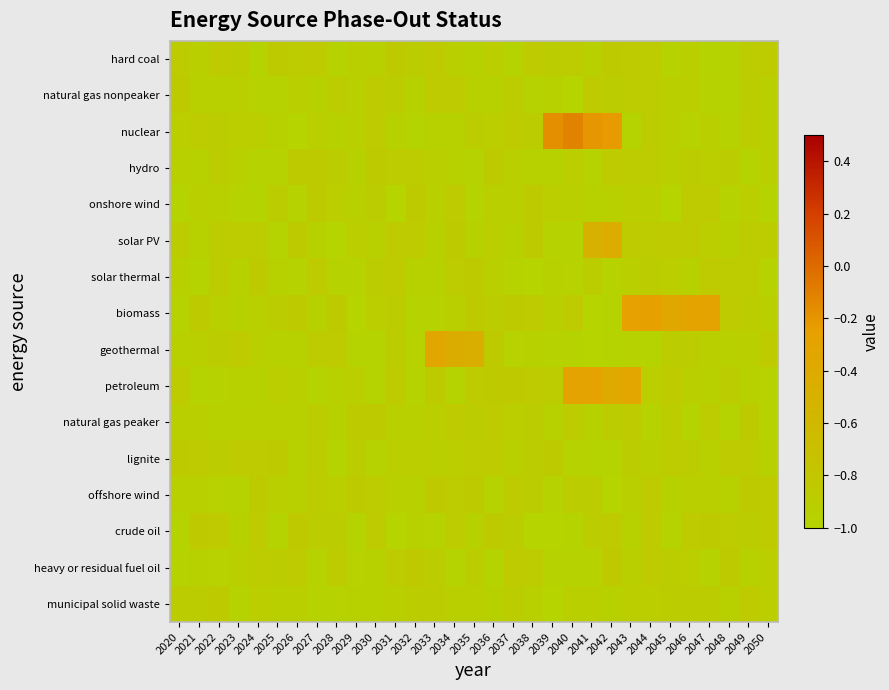

Reading left to right, transcribe all the data shown in this chart.

hard coal: 2020=-0.9	2021=-0.9	2022=-0.9	2023=-0.9	2024=-1.0	2025=-0.9	2026=-0.9	2027=-0.9	2028=-1.0	2029=-0.9	2030=-0.9	2031=-0.9	2032=-0.9	2033=-0.9	2034=-0.9	2035=-1.0	2036=-0.9	2037=-1.0	2038=-0.9	2039=-0.9	2040=-0.9	2041=-0.9	2042=-0.9	2043=-0.9	2044=-0.9	2045=-1.0	2046=-0.9	2047=-1.0	2048=-1.0	2049=-0.9	2050=-0.9
natural gas nonpeaker: 2020=-0.9	2021=-1.0	2022=-0.9	2023=-0.9	2024=-1.0	2025=-1.0	2026=-0.9	2027=-1.0	2028=-0.9	2029=-0.9	2030=-0.9	2031=-0.9	2032=-1.0	2033=-0.9	2034=-0.9	2035=-0.9	2036=-1.0	2037=-0.9	2038=-1.0	2039=-1.0	2040=-1.0	2041=-0.9	2042=-0.9	2043=-0.9	2044=-0.9	2045=-0.9	2046=-0.9	2047=-1.0	2048=-1.0	2049=-0.9	2050=-0.9
nuclear: 2020=-0.9	2021=-0.9	2022=-0.9	2023=-0.9	2024=-0.9	2025=-1.0	2026=-1.0	2027=-0.9	2028=-1.0	2029=-0.9	2030=-0.9	2031=-1.0	2032=-1.0	2033=-1.0	2034=-1.0	2035=-0.9	2036=-0.9	2037=-0.9	2038=-0.9	2039=-0.2	2040=-0.1	2041=-0.2	2042=-0.2	2043=-1.0	2044=-0.9	2045=-0.9	2046=-1.0	2047=-0.9	2048=-1.0	2049=-0.9	2050=-0.9
hydro: 2020=-0.9	2021=-1.0	2022=-0.9	2023=-0.9	2024=-1.0	2025=-1.0	2026=-0.9	2027=-0.9	2028=-0.9	2029=-1.0	2030=-0.9	2031=-0.9	2032=-0.9	2033=-0.9	2034=-1.0	2035=-1.0	2036=-0.9	2037=-0.9	2038=-1.0	2039=-1.0	2040=-0.9	2041=-1.0	2042=-0.9	2043=-0.9	2044=-0.9	2045=-0.9	2046=-0.9	2047=-0.9	2048=-0.9	2049=-1.0	2050=-0.9
onshore wind: 2020=-1.0	2021=-0.9	2022=-1.0	2023=-1.0	2024=-1.0	2025=-0.9	2026=-1.0	2027=-0.9	2028=-0.9	2029=-0.9	2030=-0.9	2031=-1.0	2032=-0.9	2033=-0.9	2034=-0.9	2035=-1.0	2036=-0.9	2037=-0.9	2038=-0.9	2039=-0.9	2040=-0.9	2041=-1.0	2042=-1.0	2043=-0.9	2044=-0.9	2045=-1.0	2046=-0.9	2047=-0.9	2048=-1.0	2049=-0.9	2050=-1.0
solar PV: 2020=-0.9	2021=-1.0	2022=-0.9	2023=-0.9	2024=-0.9	2025=-1.0	2026=-0.9	2027=-1.0	2028=-1.0	2029=-0.9	2030=-0.9	2031=-0.9	2032=-0.9	2033=-1.0	2034=-0.9	2035=-1.0	2036=-0.9	2037=-1.0	2038=-0.9	2039=-1.0	2040=-1.0	2041=-0.5	2042=-0.4	2043=-0.9	2044=-0.9	2045=-0.9	2046=-0.9	2047=-0.9	2048=-1.0	2049=-0.9	2050=-0.9
solar thermal: 2020=-0.9	2021=-1.0	2022=-0.9	2023=-1.0	2024=-0.9	2025=-1.0	2026=-1.0	2027=-0.9	2028=-1.0	2029=-1.0	2030=-0.9	2031=-0.9	2032=-1.0	2033=-1.0	2034=-0.9	2035=-0.9	2036=-0.9	2037=-1.0	2038=-1.0	2039=-1.0	2040=-1.0	2041=-0.9	2042=-1.0	2043=-0.9	2044=-0.9	2045=-0.9	2046=-1.0	2047=-0.9	2048=-0.9	2049=-0.9	2050=-1.0
biomass: 2020=-1.0	2021=-0.9	2022=-0.9	2023=-1.0	2024=-0.9	2025=-0.9	2026=-0.9	2027=-1.0	2028=-0.9	2029=-1.0	2030=-0.9	2031=-0.9	2032=-1.0	2033=-1.0	2034=-0.9	2035=-0.9	2036=-0.9	2037=-0.9	2038=-0.9	2039=-0.9	2040=-0.9	2041=-1.0	2042=-1.0	2043=-0.3	2044=-0.3	2045=-0.4	2046=-0.3	2047=-0.3	2048=-0.9	2049=-0.9	2050=-0.9
geothermal: 2020=-0.9	2021=-0.9	2022=-0.9	2023=-0.9	2024=-0.9	2025=-1.0	2026=-1.0	2027=-0.9	2028=-0.9	2029=-1.0	2030=-1.0	2031=-0.9	2032=-1.0	2033=-0.4	2034=-0.4	2035=-0.5	2036=-0.9	2037=-1.0	2038=-1.0	2039=-1.0	2040=-1.0	2041=-1.0	2042=-1.0	2043=-1.0	2044=-1.0	2045=-0.9	2046=-0.9	2047=-0.9	2048=-1.0	2049=-0.9	2050=-0.9
petroleum: 2020=-0.9	2021=-1.0	2022=-1.0	2023=-1.0	2024=-1.0	2025=-0.9	2026=-0.9	2027=-1.0	2028=-0.9	2029=-0.9	2030=-1.0	2031=-0.9	2032=-1.0	2033=-0.9	2034=-1.0	2035=-0.9	2036=-0.9	2037=-0.9	2038=-0.9	2039=-0.9	2040=-0.3	2041=-0.3	2042=-0.4	2043=-0.3	2044=-0.9	2045=-0.9	2046=-0.9	2047=-0.9	2048=-0.9	2049=-1.0	2050=-1.0
natural gas peaker: 2020=-0.9	2021=-0.9	2022=-1.0	2023=-0.9	2024=-0.9	2025=-1.0	2026=-0.9	2027=-0.9	2028=-1.0	2029=-0.9	2030=-0.9	2031=-0.9	2032=-1.0	2033=-0.9	2034=-0.9	2035=-0.9	2036=-0.9	2037=-0.9	2038=-0.9	2039=-1.0	2040=-0.9	2041=-1.0	2042=-0.9	2043=-0.9	2044=-1.0	2045=-0.9	2046=-1.0	2047=-0.9	2048=-1.0	2049=-0.9	2050=-1.0
lignite: 2020=-0.9	2021=-0.9	2022=-0.9	2023=-0.9	2024=-0.9	2025=-0.9	2026=-1.0	2027=-0.9	2028=-1.0	2029=-0.9	2030=-1.0	2031=-0.9	2032=-0.9	2033=-0.9	2034=-0.9	2035=-0.9	2036=-0.9	2037=-0.9	2038=-0.9	2039=-0.9	2040=-1.0	2041=-1.0	2042=-1.0	2043=-0.9	2044=-0.9	2045=-0.9	2046=-0.9	2047=-0.9	2048=-0.9	2049=-0.9	2050=-1.0
offshore wind: 2020=-0.9	2021=-1.0	2022=-1.0	2023=-1.0	2024=-0.9	2025=-0.9	2026=-0.9	2027=-0.9	2028=-0.9	2029=-0.9	2030=-0.9	2031=-0.9	2032=-0.9	2033=-0.9	2034=-0.9	2035=-0.9	2036=-1.0	2037=-0.9	2038=-0.9	2039=-1.0	2040=-0.9	2041=-0.9	2042=-1.0	2043=-0.9	2044=-0.9	2045=-1.0	2046=-0.9	2047=-0.9	2048=-1.0	2049=-0.9	2050=-0.9
crude oil: 2020=-1.0	2021=-0.9	2022=-0.9	2023=-1.0	2024=-0.9	2025=-1.0	2026=-0.9	2027=-0.9	2028=-0.9	2029=-1.0	2030=-0.9	2031=-1.0	2032=-1.0	2033=-1.0	2034=-0.9	2035=-1.0	2036=-0.9	2037=-0.9	2038=-1.0	2039=-1.0	2040=-1.0	2041=-0.9	2042=-0.9	2043=-1.0	2044=-0.9	2045=-1.0	2046=-0.9	2047=-0.9	2048=-0.9	2049=-0.9	2050=-0.9
heavy or residual fuel oil: 2020=-1.0	2021=-1.0	2022=-1.0	2023=-0.9	2024=-0.9	2025=-0.9	2026=-0.9	2027=-1.0	2028=-0.9	2029=-1.0	2030=-1.0	2031=-0.9	2032=-0.9	2033=-0.9	2034=-1.0	2035=-0.9	2036=-1.0	2037=-0.9	2038=-0.9	2039=-1.0	2040=-1.0	2041=-1.0	2042=-0.9	2043=-0.9	2044=-0.9	2045=-0.9	2046=-0.9	2047=-1.0	2048=-0.9	2049=-1.0	2050=-0.9
municipal solid waste: 2020=-0.9	2021=-0.9	2022=-0.9	2023=-1.0	2024=-0.9	2025=-0.9	2026=-0.9	2027=-1.0	2028=-1.0	2029=-1.0	2030=-1.0	2031=-0.9	2032=-0.9	2033=-0.9	2034=-0.9	2035=-0.9	2036=-1.0	2037=-0.9	2038=-1.0	2039=-1.0	2040=-0.9	2041=-0.9	2042=-1.0	2043=-0.9	2044=-0.9	2045=-0.9	2046=-0.9	2047=-0.9	2048=-1.0	2049=-0.9	2050=-0.9